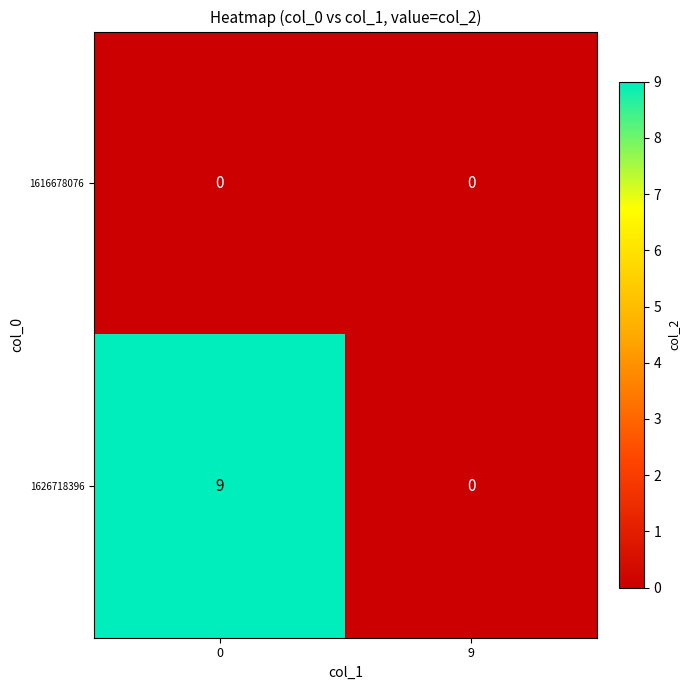

What is the greatest value displayed?

9